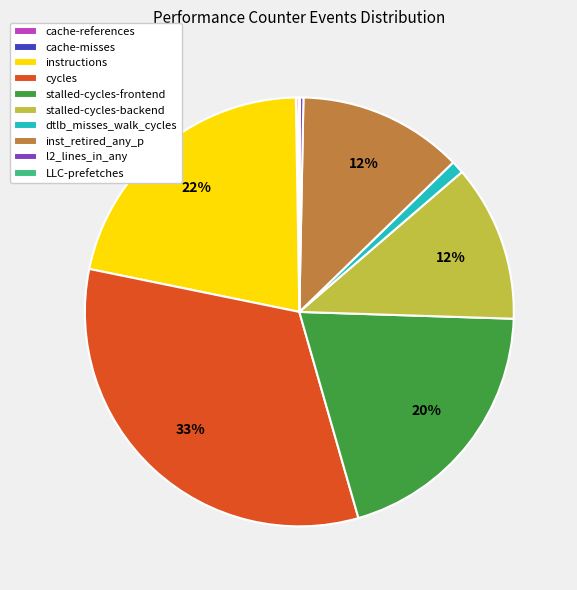

Between cycles and l2_lines_in_any, which is larger?

cycles